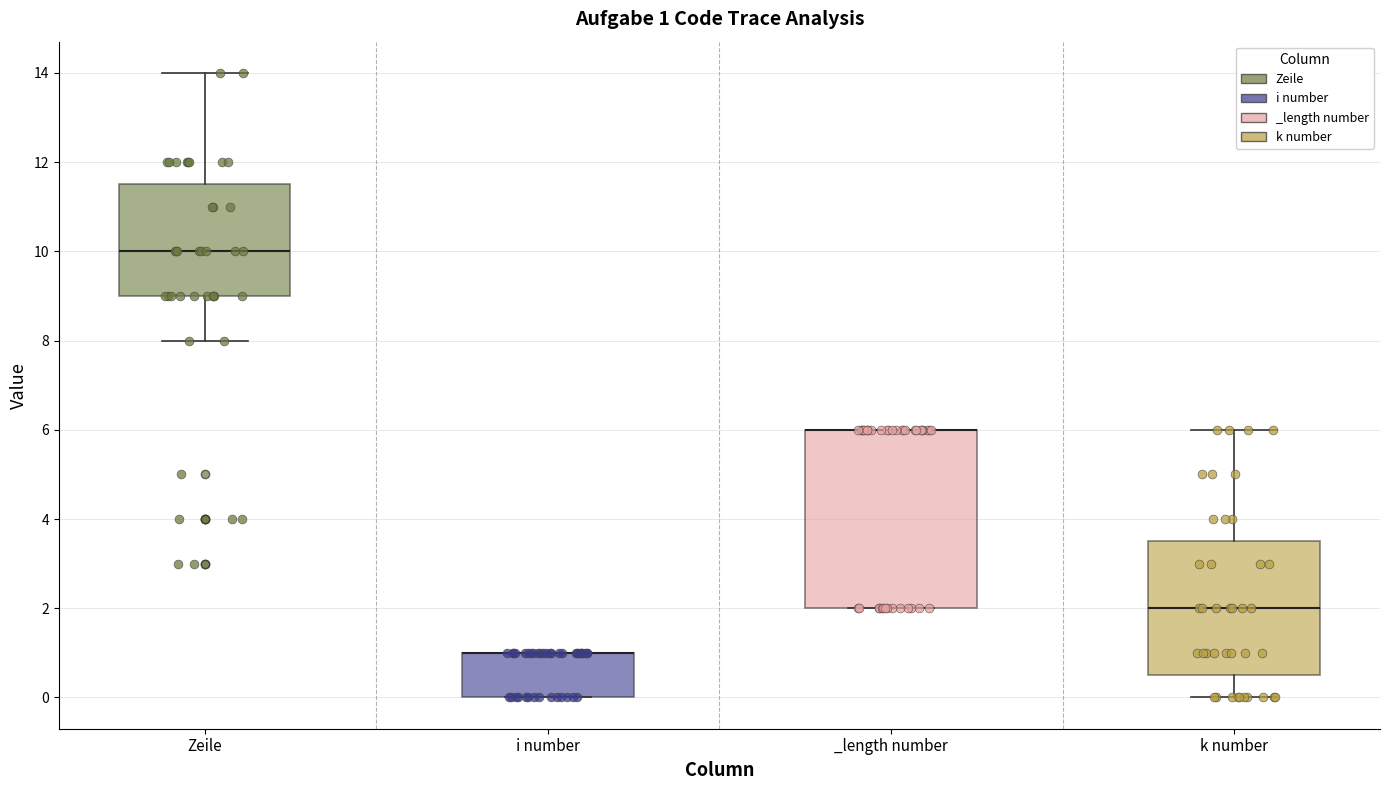

Which box is the tallest, from its lower edge to its upper edge?

_length number